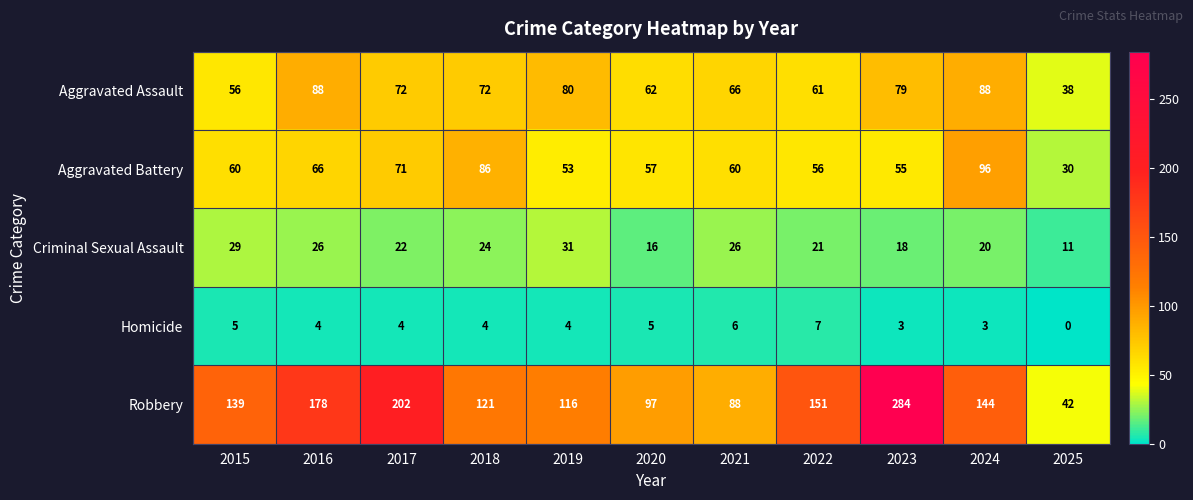

What is the difference between the second highest and second lowest values in the Aggravated Battery series?

33